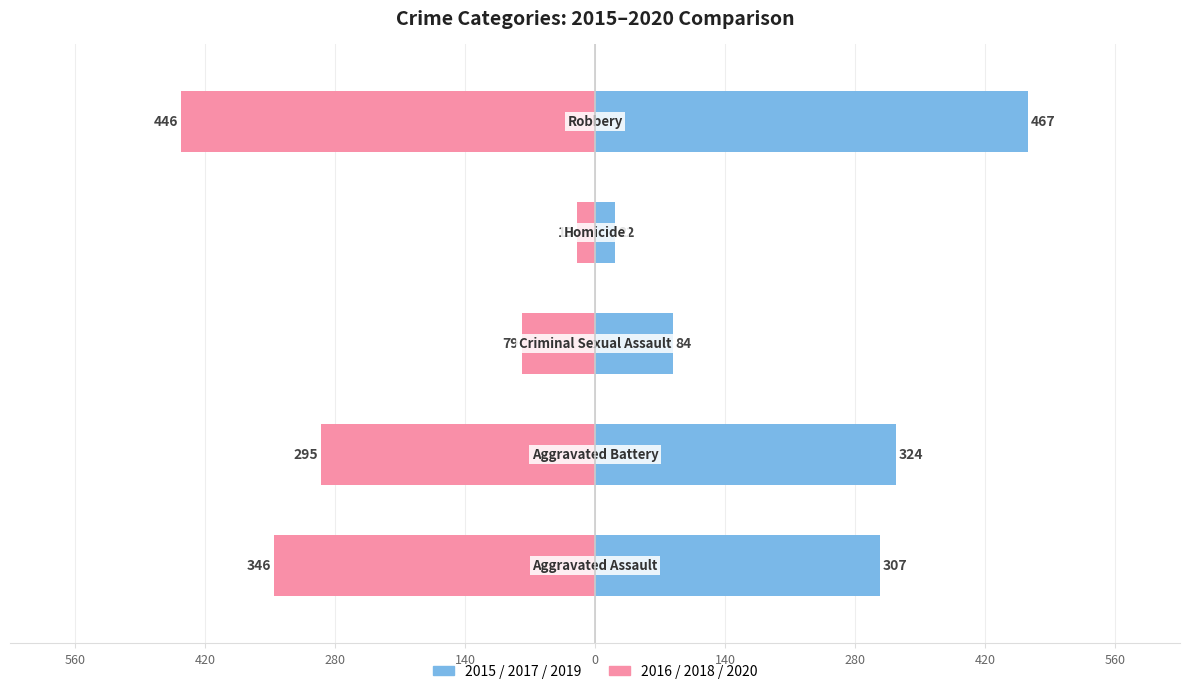

What is the value of the 2016/2018/2020 bar at the 4th from the left?

-19